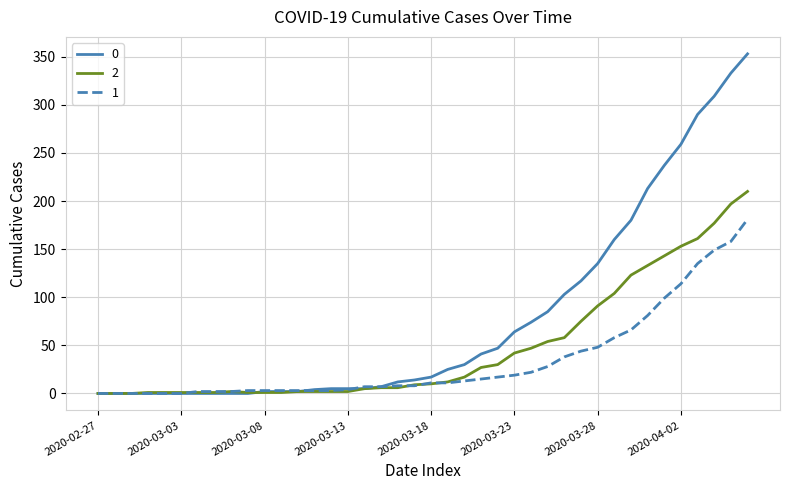

What is the maximum value shown in the chart?

353